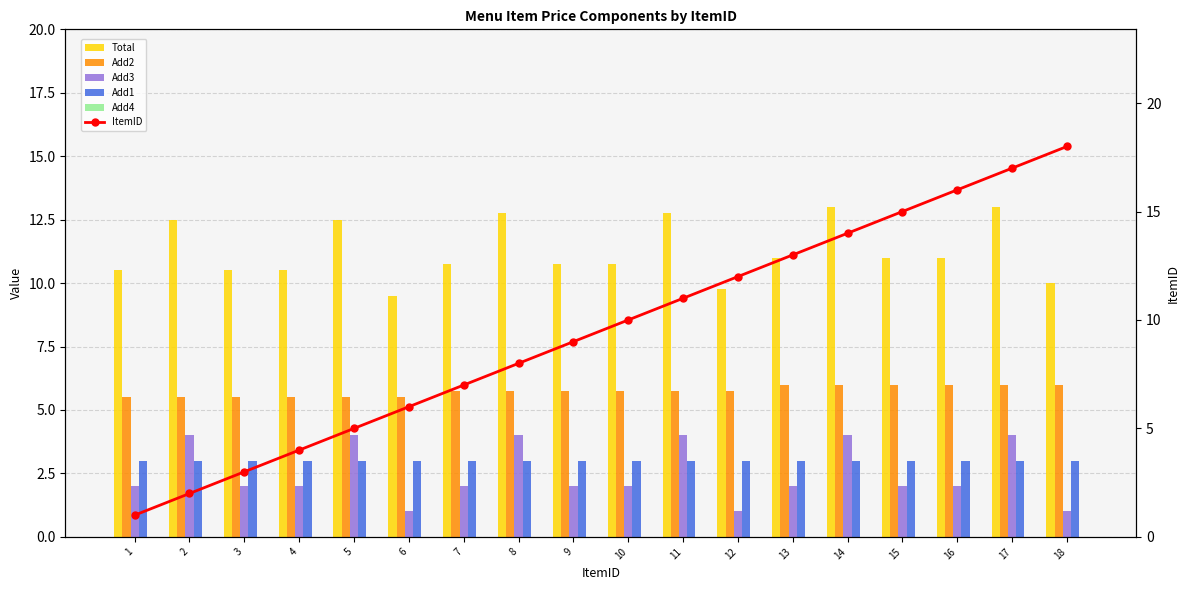

At 4, list the series in order from smallest to largest.

Add4, Add3, Add1, ItemID, Add2, Total